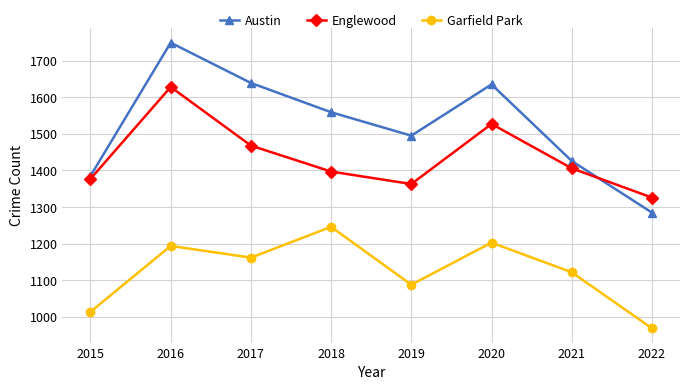

What are all the series names shown in the legend?

Austin, Englewood, Garfield Park